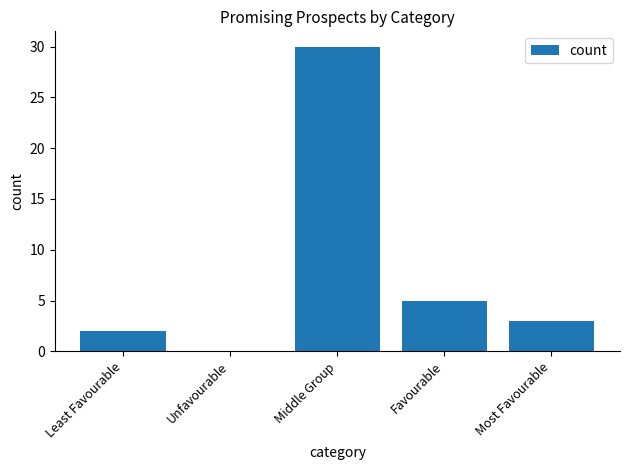

Is it true that the value at Middle Group is 51?

False